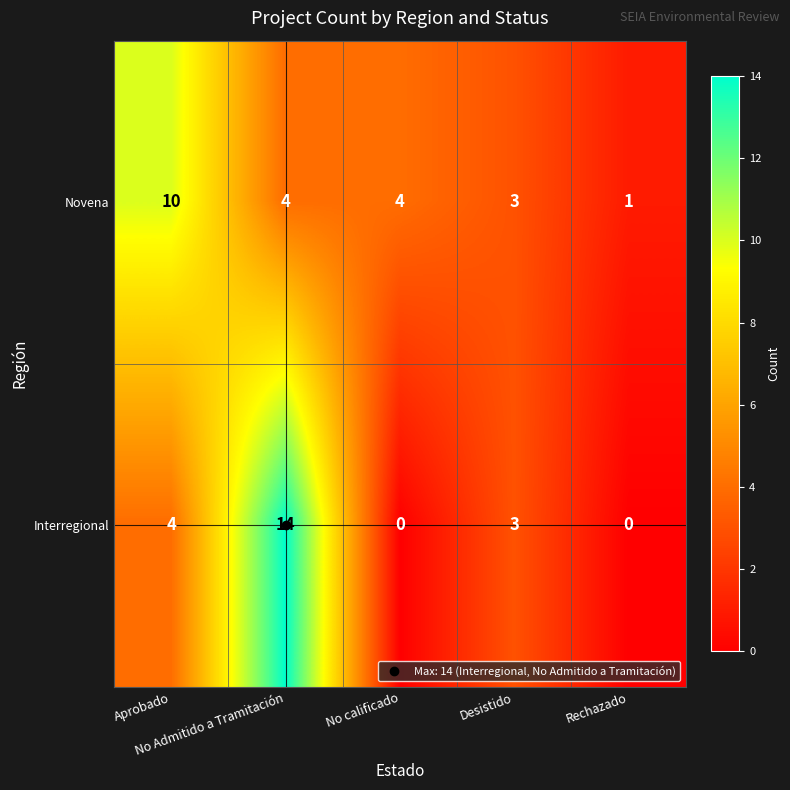

How many series are shown in this chart?

2